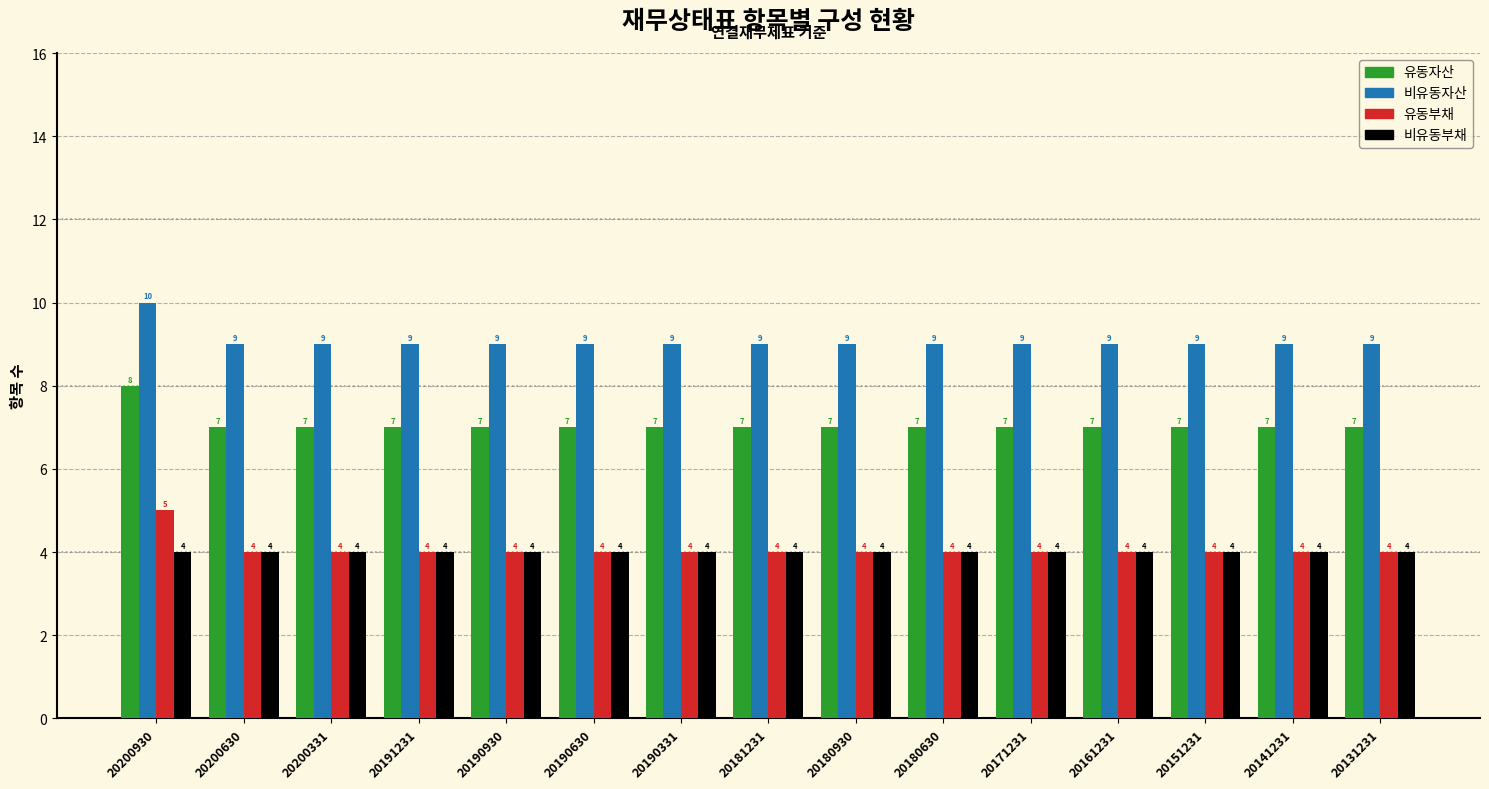

Reading left to right, transcribe all the data shown in this chart.

유동자산: 8	7	7	7	7	7	7	7	7	7	7	7	7	7	7
비유동자산: 10	9	9	9	9	9	9	9	9	9	9	9	9	9	9
유동부채: 5	4	4	4	4	4	4	4	4	4	4	4	4	4	4
비유동부채: 4	4	4	4	4	4	4	4	4	4	4	4	4	4	4